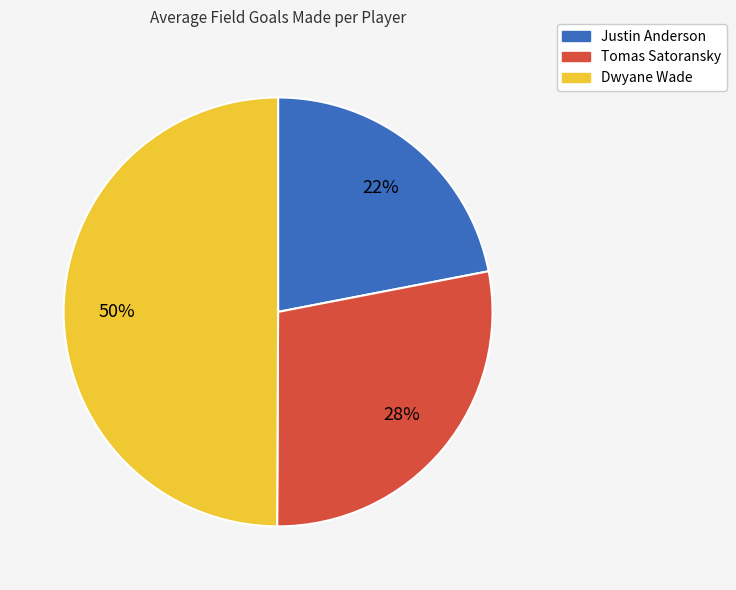

What percentage is the Justin Anderson slice, to the nearest percent?

22%